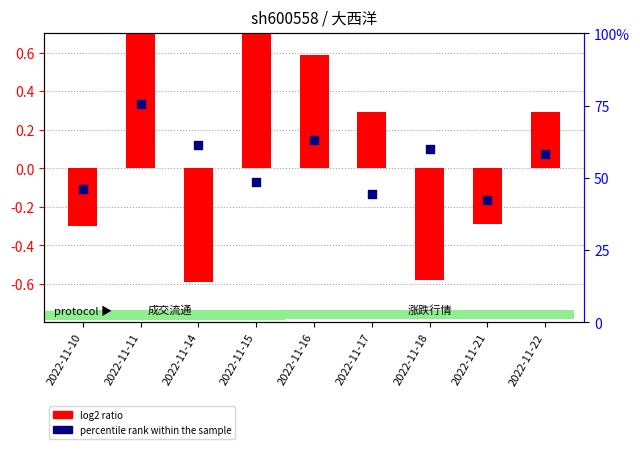

Which series has the largest total across all categories?

percentile rank within the sample